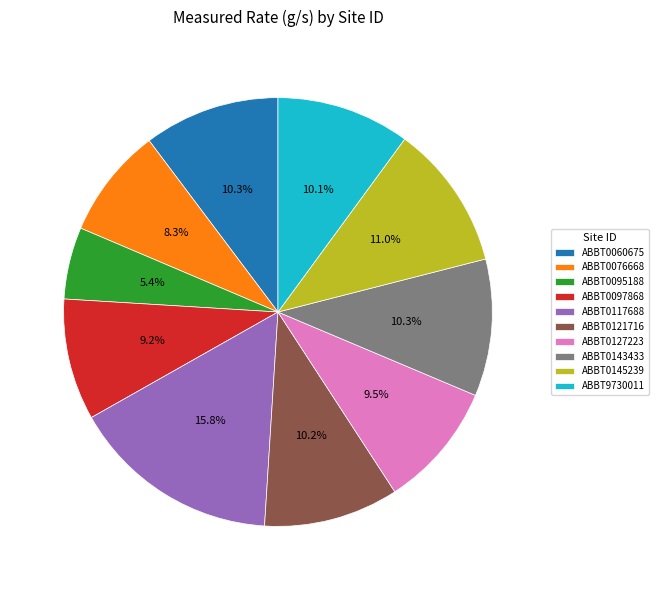

To the nearest percent, what portion does ABBT0117688 represent?

16%